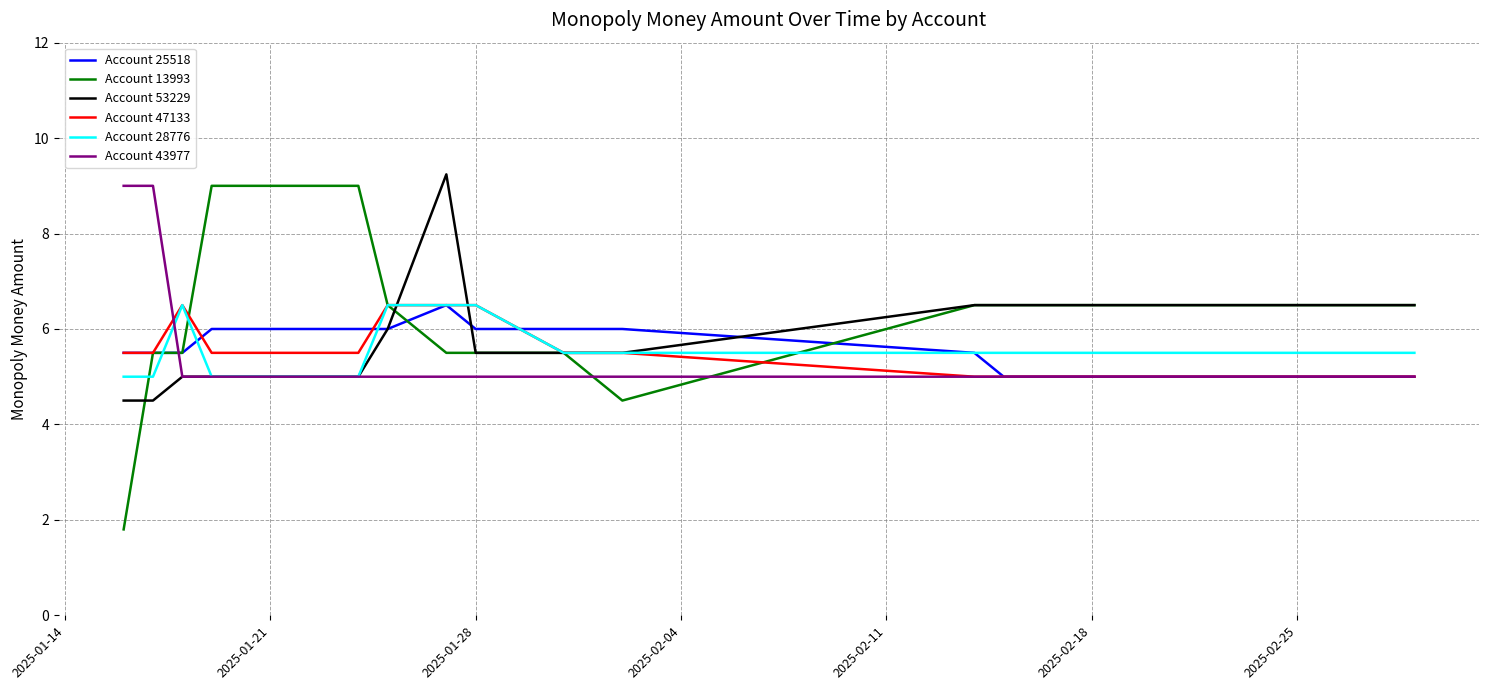

What is the difference between the maximum and second lowest values in the Account 25518 series?

1.5